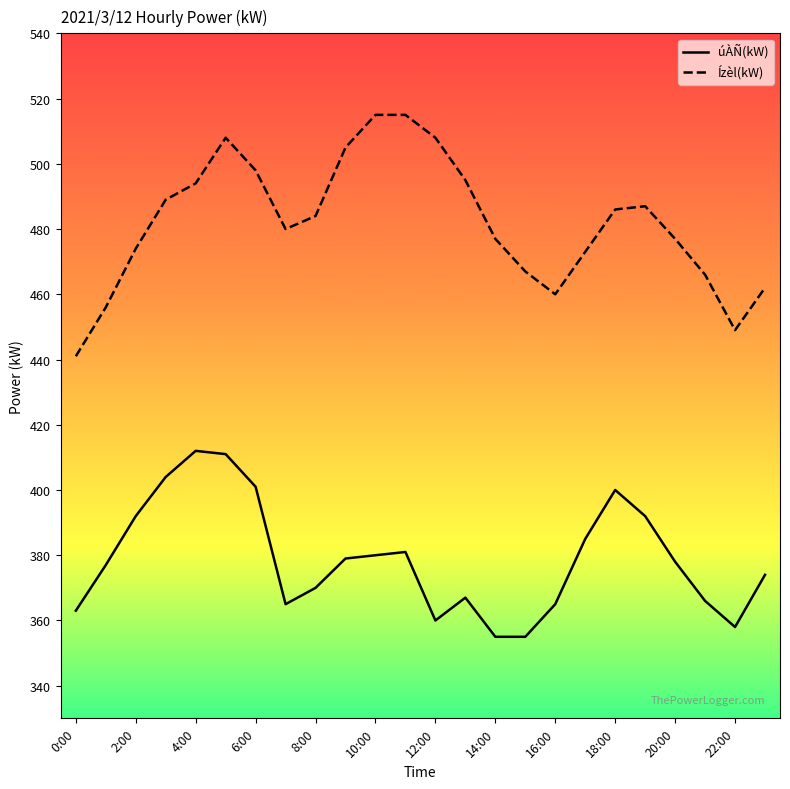

Which series has the largest total across all categories?

Ízèl(kW)